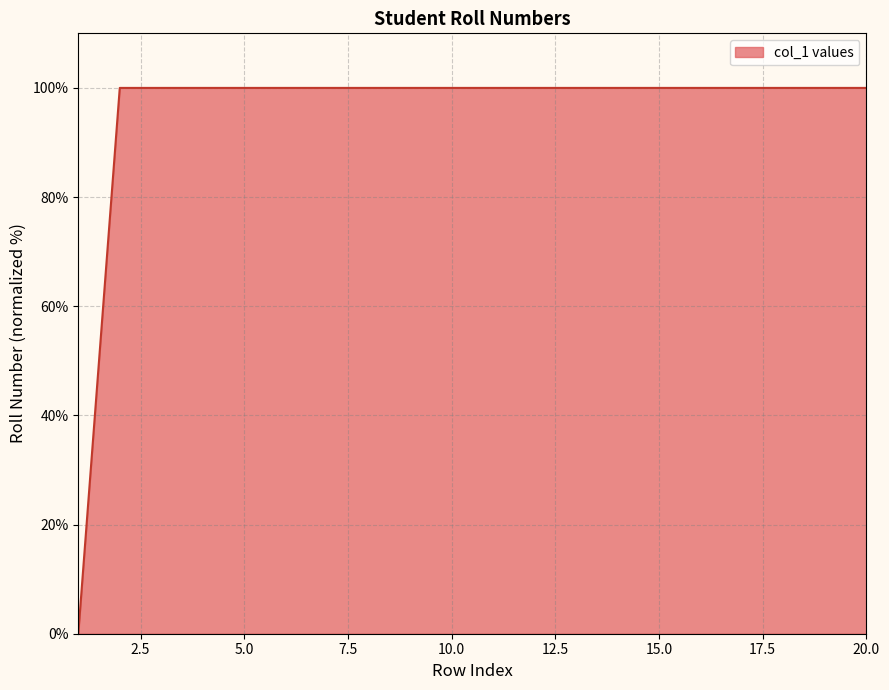

What is the difference between the maximum and minimum values?

100.0